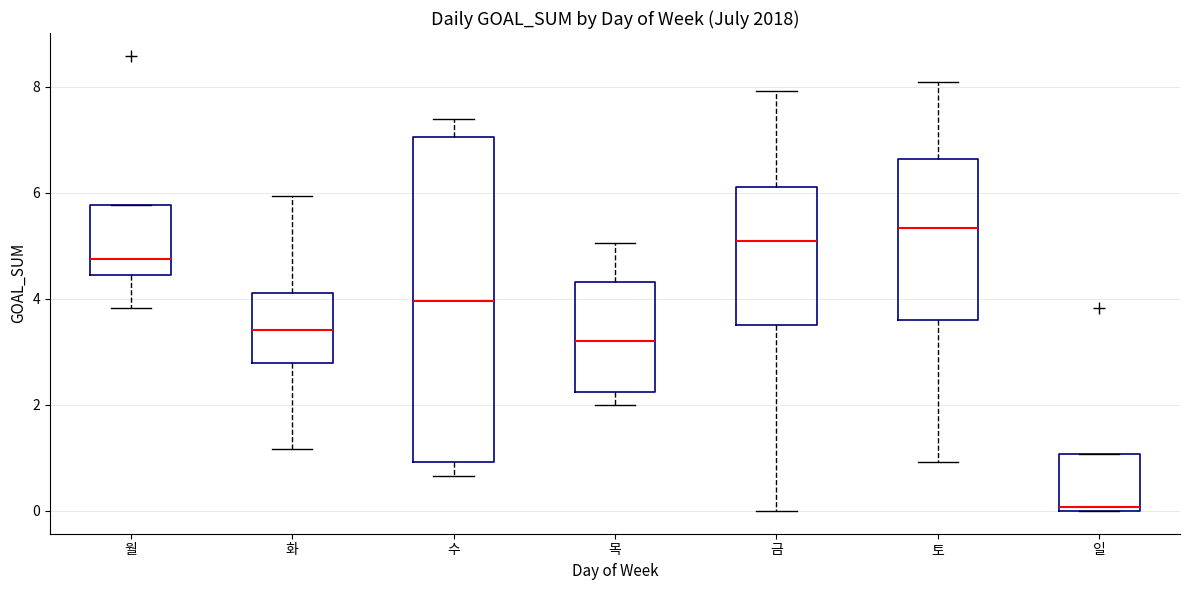

Reading left to right, read every box against the y-axis: the position of its median line, the range the box covers, and the ends of its whiskers. The values are not printed on the chart, so give them approximately, as read against the axis.

월: median 4.8, box 4.4 to 5.8, whiskers 3.8 to 5.8
화: median 3.4, box 2.8 to 4.2, whiskers 1.2 to 6.0
수: median 4.0, box 1.0 to 7.0, whiskers 0.6 to 7.4
목: median 3.2, box 2.2 to 4.4, whiskers 2.0 to 5.0
금: median 5.0, box 3.6 to 6.2, whiskers 0.0 to 8.0
토: median 5.4, box 3.6 to 6.6, whiskers 1.0 to 8.0
일: median 0.0 (just above the box's lower edge), box 0.0 to 1.0, whiskers 0.0 to 1.0